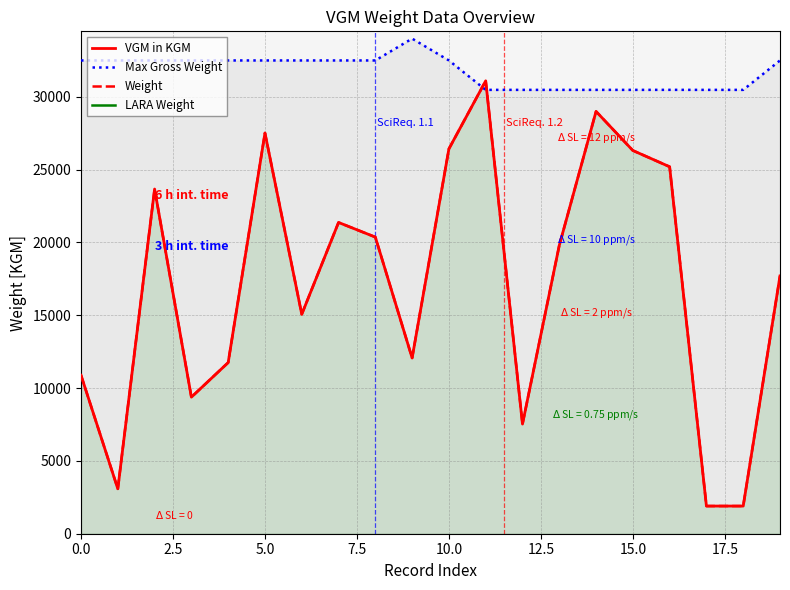

The Max Gross Weight series shows 12909.3 at 9. True or false?

False